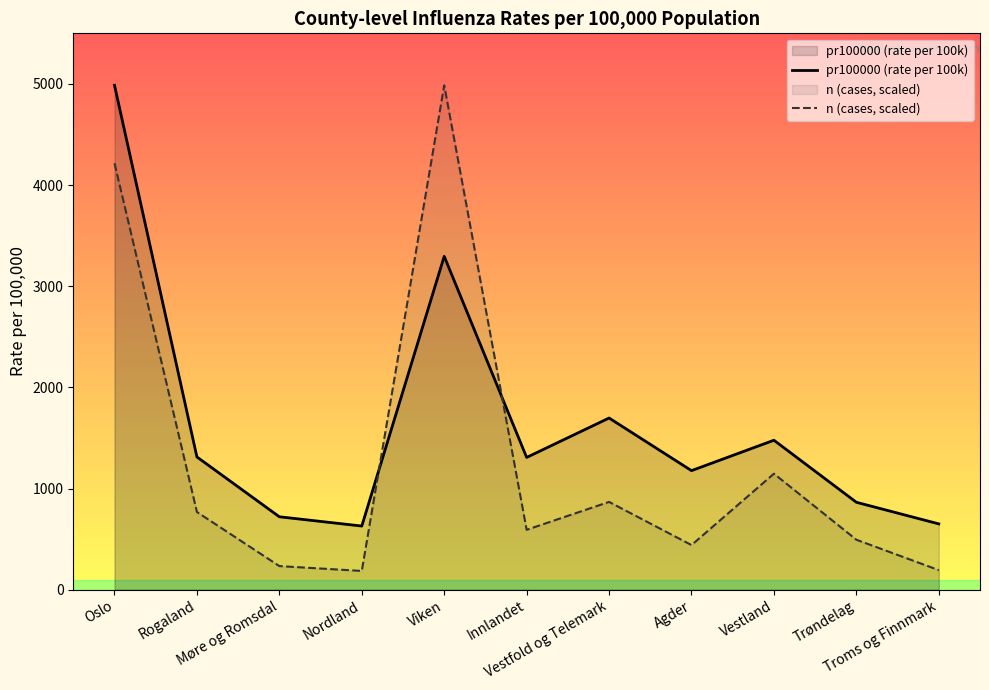

Reading left to right, list all the values displayed in this chart.

pr100000 (rate per 100k): Oslo=4986.2	Rogaland=1312.0	Møre og Romsdal=720.5	Nordland=628.8	Viken=3295.3	Innlandet=1307.3	Vestfold og Telemark=1696.7	Agder=1176.6	Vestland=1477.2	Trøndelag=863.9	Troms og Finnmark=650.2
n (cases, scaled): Oslo=4215.6	Rogaland=767.6	Møre og Romsdal=233.0	Nordland=184.9	Viken=4986.2	Innlandet=591.9	Vestfold og Telemark=867.5	Agder=440.7	Vestland=1146.3	Trøndelag=493.6	Troms og Finnmark=192.9